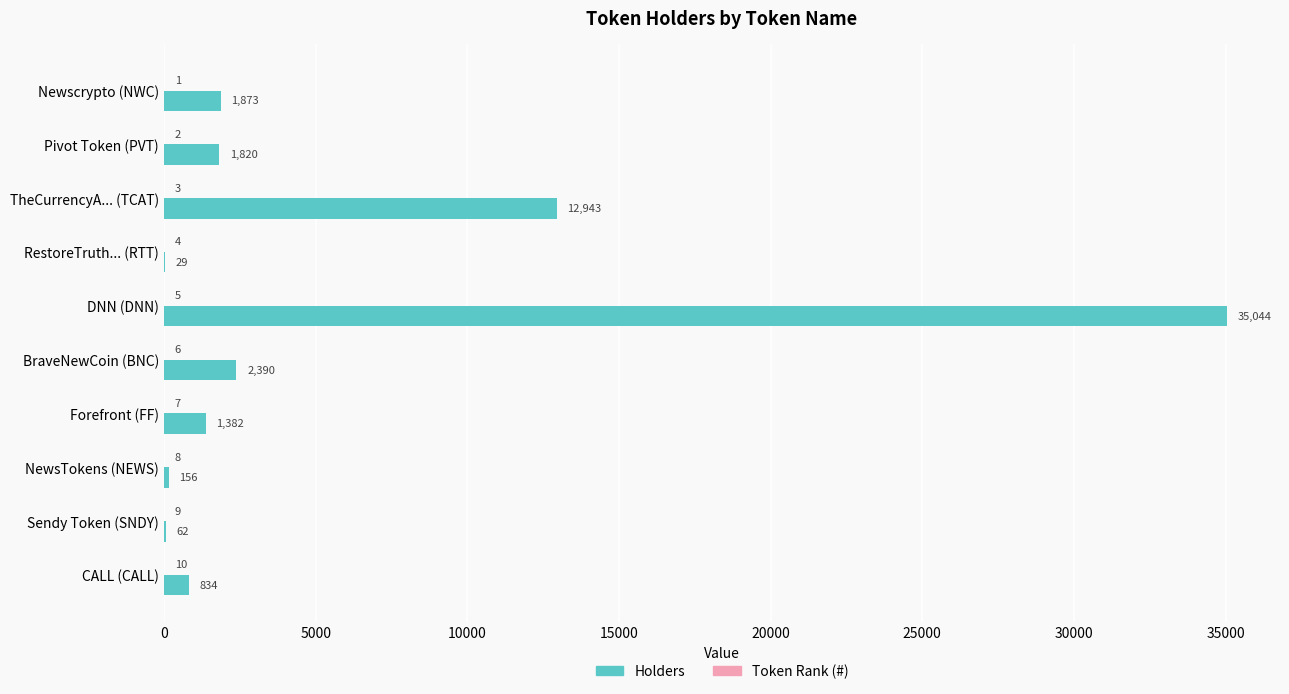

At which label does Holders reach its peak?

DNN (DNN)